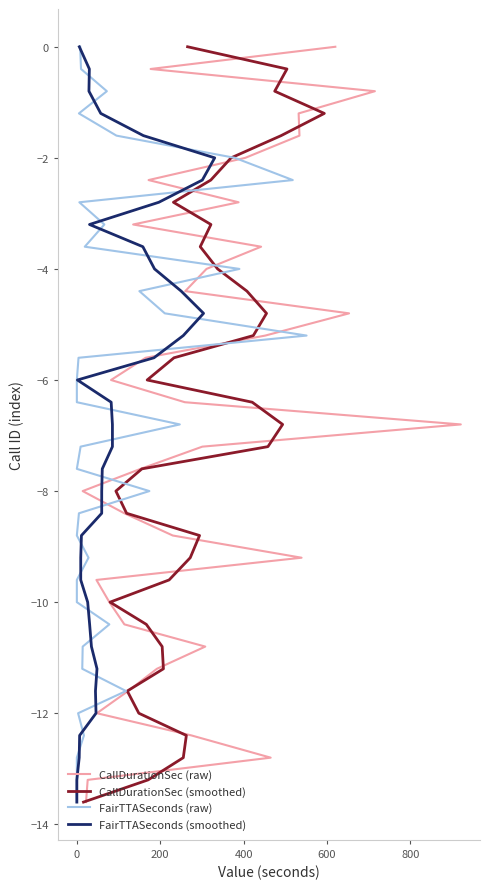

True or false: CallDurationSec (raw) and FairTTASeconds (smoothed) intersect in this chart.

False